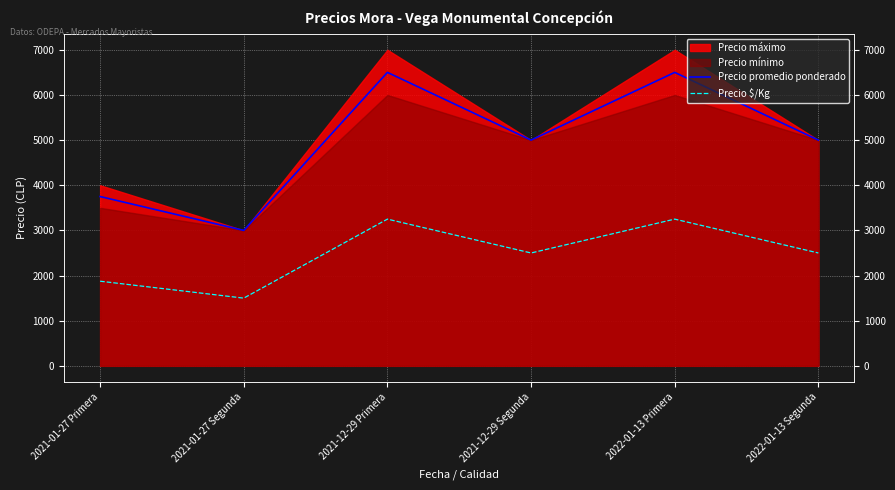

Between 2021-01-27 Primera and 2022-01-13 Segunda, which is larger?

2022-01-13 Segunda